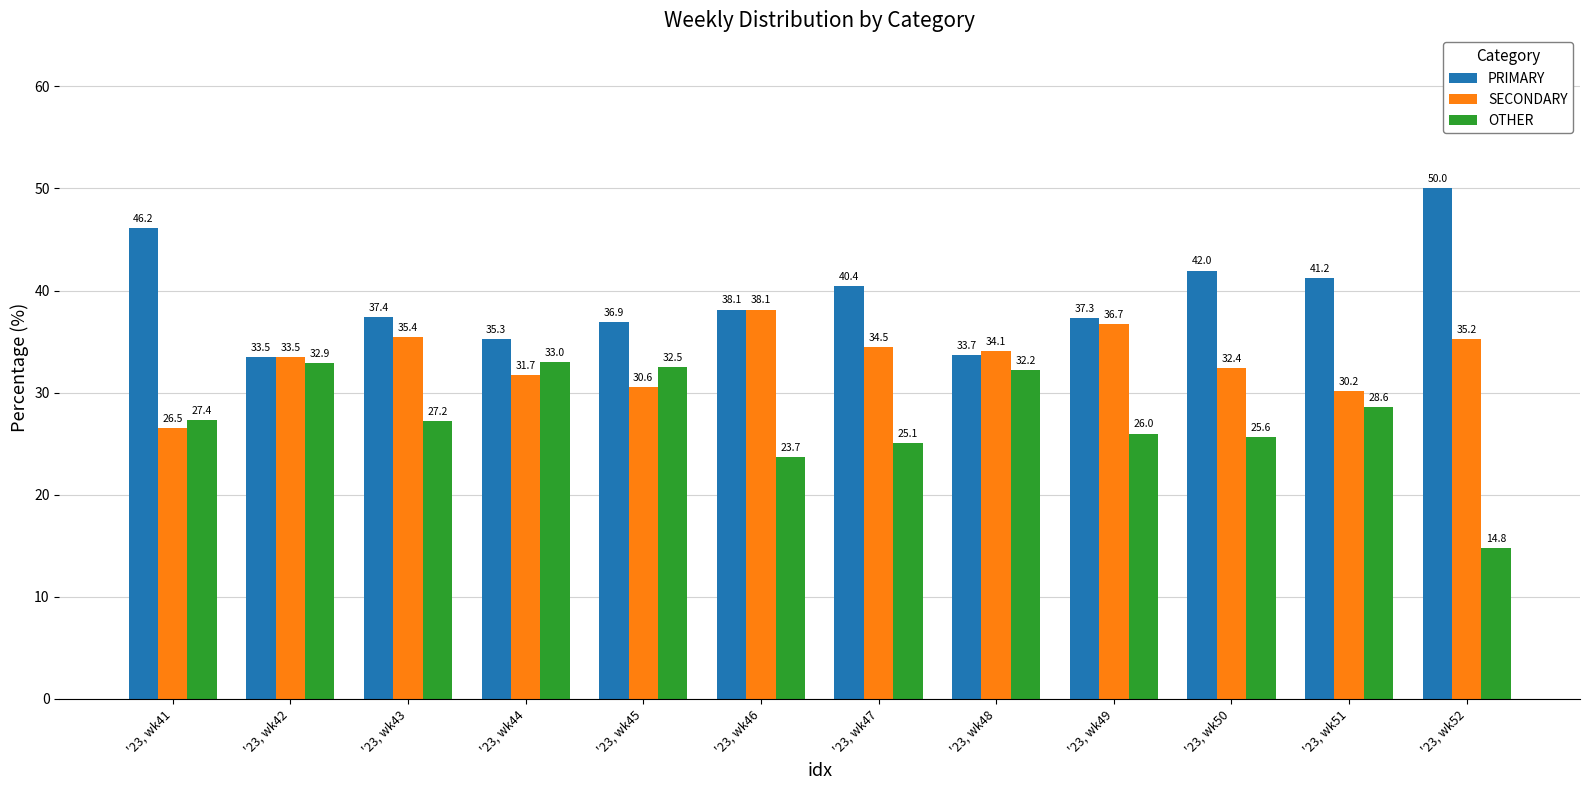

Read the OTHER value at '23, wk51.

28.6